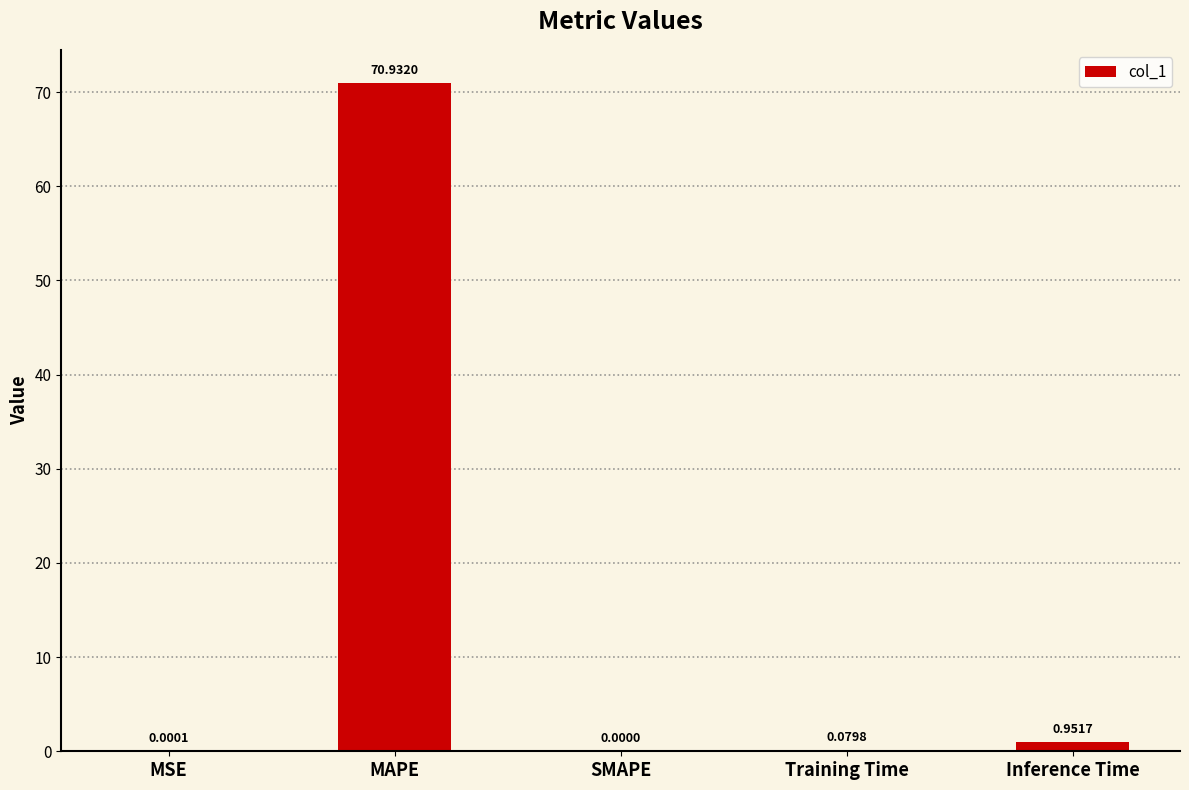

How many data points are above 0?

4